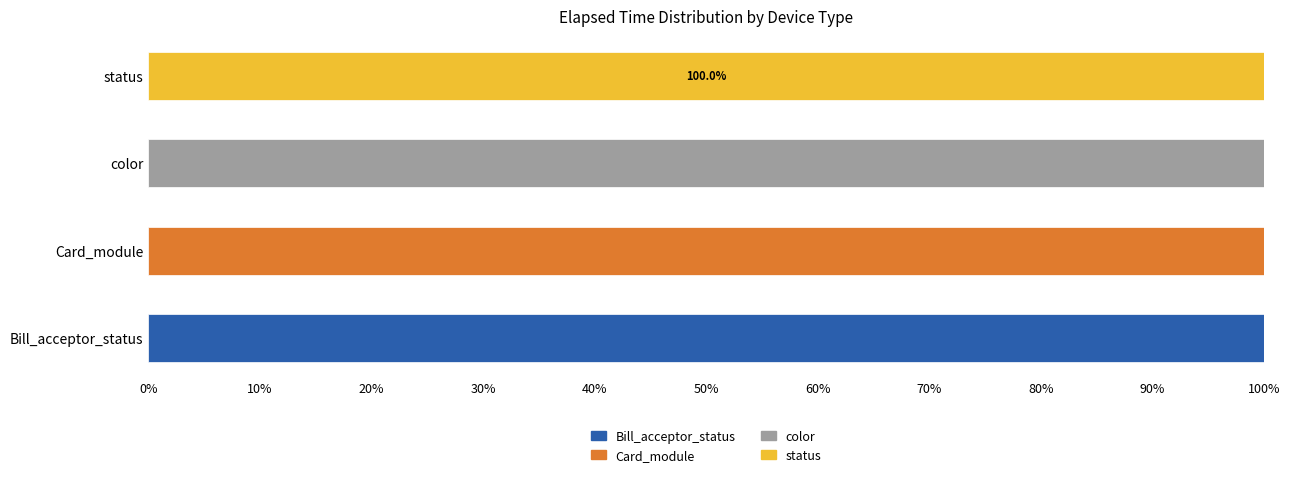

Count the number of categories in the chart.

4